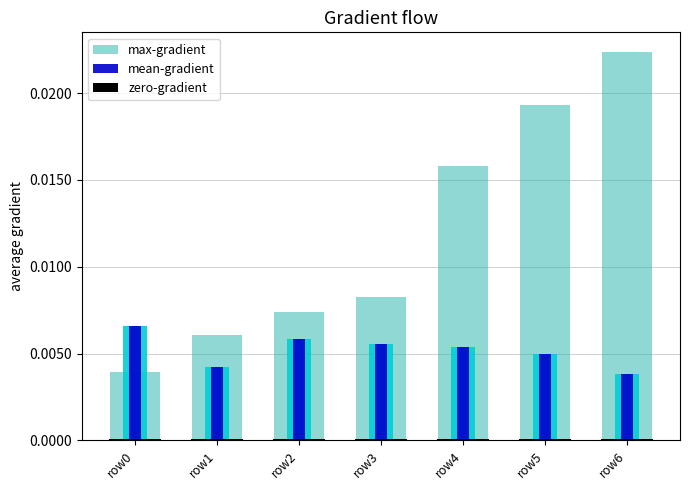

How many bars are there in total?

21